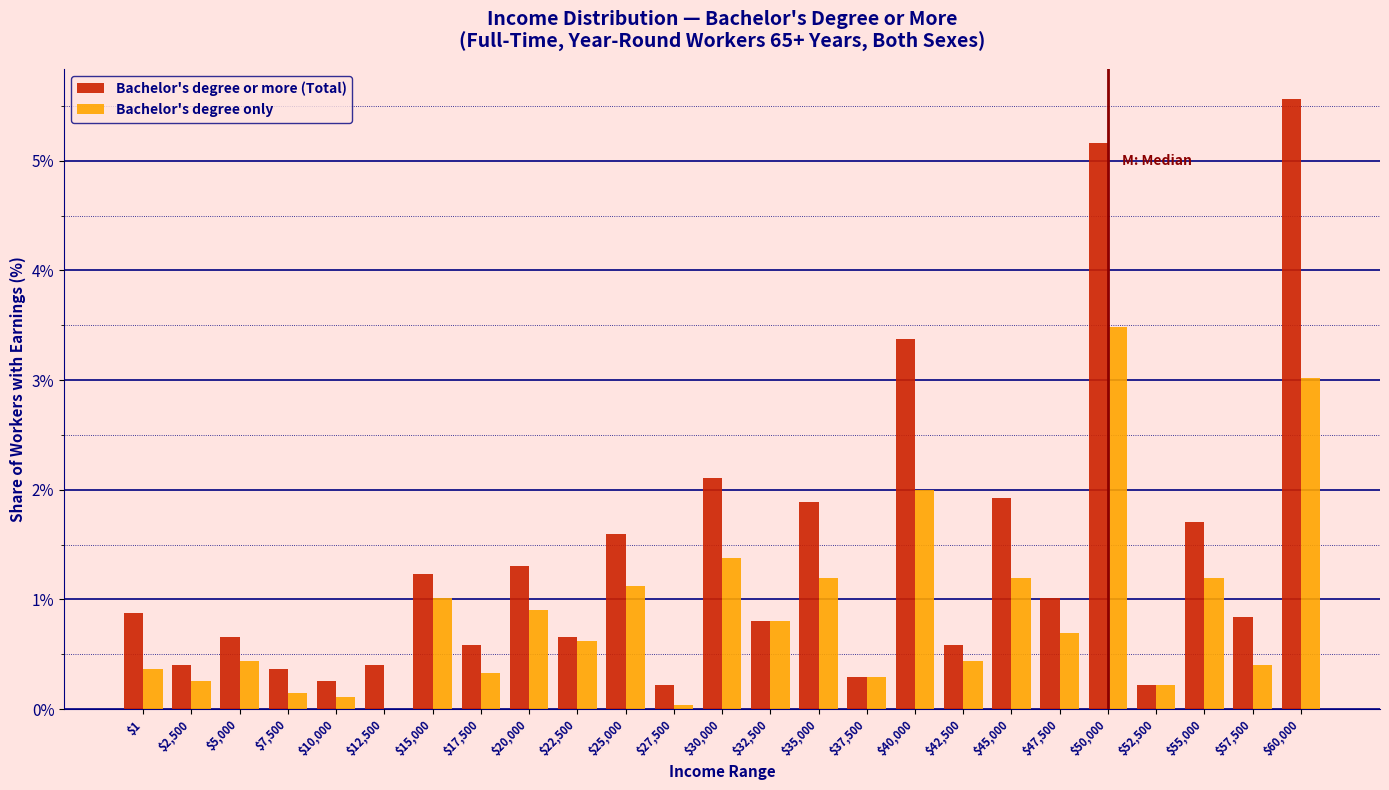

Which series has the largest total across all categories?

Bachelor's degree or more (Total)